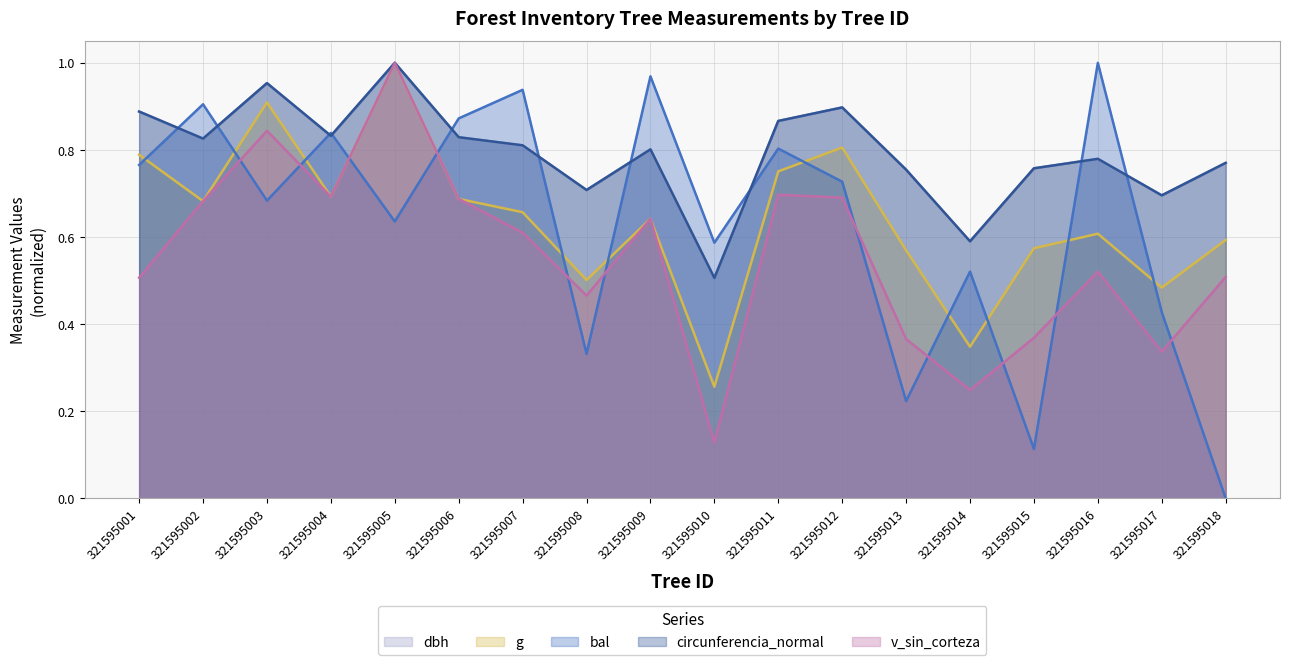

Reading left to right, list all the values displayed in this chart.

dbh: 321595001=0.9	321595002=0.8	321595003=1.0	321595004=0.8	321595005=1.0	321595006=0.8	321595007=0.8	321595008=0.7	321595009=0.8	321595010=0.5	321595011=0.9	321595012=0.9	321595013=0.8	321595014=0.6	321595015=0.8	321595016=0.8	321595017=0.7	321595018=0.8
g: 321595001=0.8	321595002=0.7	321595003=0.9	321595004=0.7	321595005=1.0	321595006=0.7	321595007=0.7	321595008=0.5	321595009=0.6	321595010=0.3	321595011=0.8	321595012=0.8	321595013=0.6	321595014=0.3	321595015=0.6	321595016=0.6	321595017=0.5	321595018=0.6
bal: 321595001=0.8	321595002=0.9	321595003=0.7	321595004=0.8	321595005=0.6	321595006=0.9	321595007=0.9	321595008=0.3	321595009=1.0	321595010=0.6	321595011=0.8	321595012=0.7	321595013=0.2	321595014=0.5	321595015=0.1	321595016=1.0	321595017=0.4	321595018=0.0
circunferencia_normal: 321595001=0.9	321595002=0.8	321595003=1.0	321595004=0.8	321595005=1.0	321595006=0.8	321595007=0.8	321595008=0.7	321595009=0.8	321595010=0.5	321595011=0.9	321595012=0.9	321595013=0.8	321595014=0.6	321595015=0.8	321595016=0.8	321595017=0.7	321595018=0.8
v_sin_corteza: 321595001=0.5	321595002=0.7	321595003=0.8	321595004=0.7	321595005=1.0	321595006=0.7	321595007=0.6	321595008=0.5	321595009=0.6	321595010=0.1	321595011=0.7	321595012=0.7	321595013=0.4	321595014=0.2	321595015=0.4	321595016=0.5	321595017=0.3	321595018=0.5